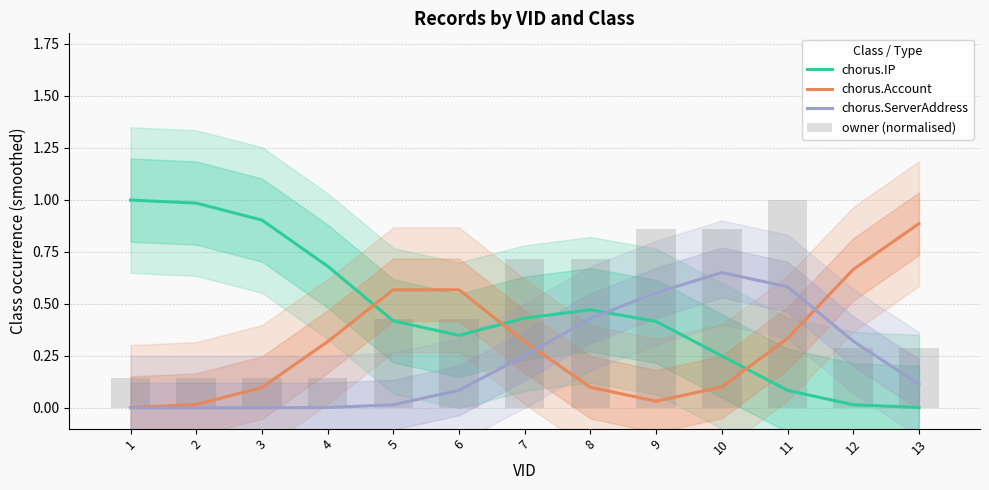

What is the greatest value displayed?

1.0